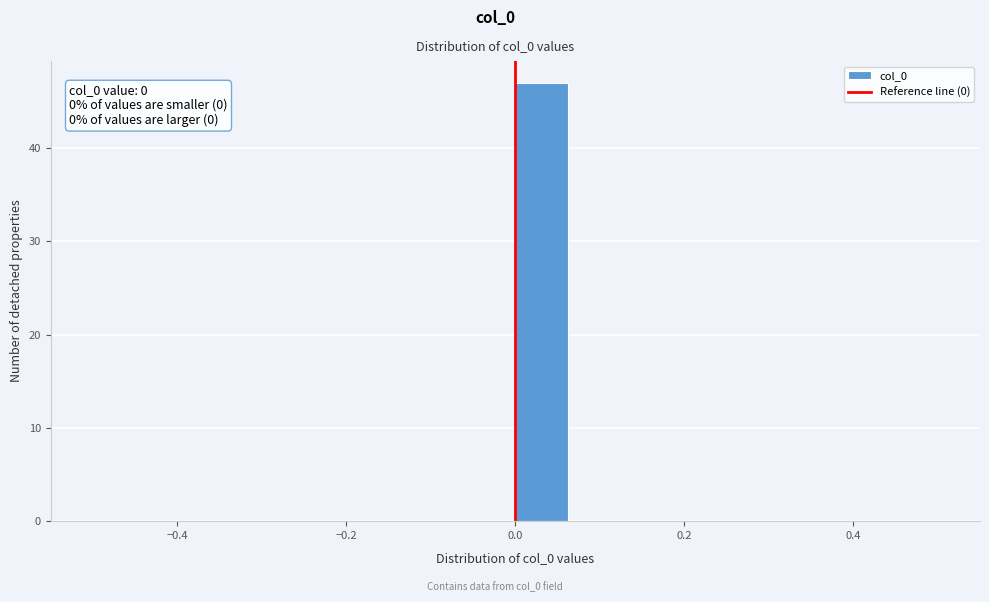

Read against the x-axis, roughly where is the centre of the tallest bar?

0.04